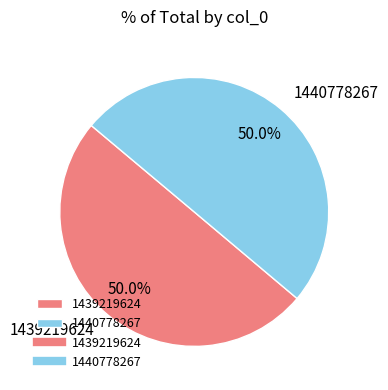

What is the ratio of the value at 1439219624 to the value at 1440778267?

1.0